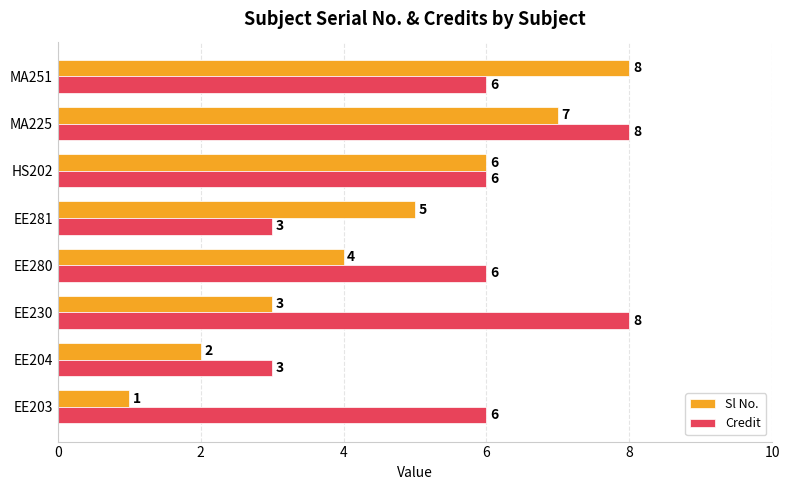

Which series changed the most between EE230 and MA251?

Sl No.